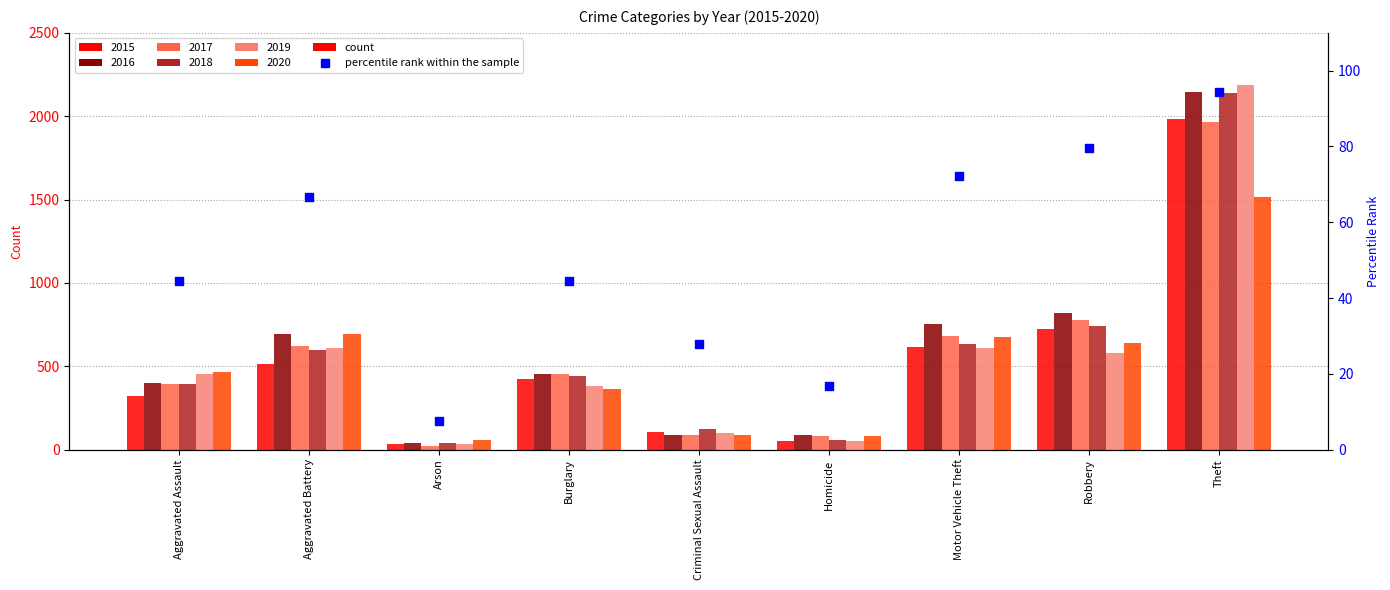

Which has a higher value, Criminal Sexual Assault or Burglary?

Burglary